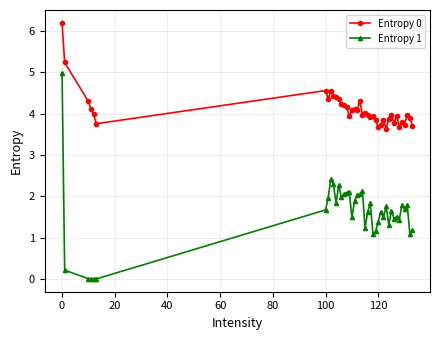

What is the value of the Entropy 0 point at the 26th from the left?

3.8